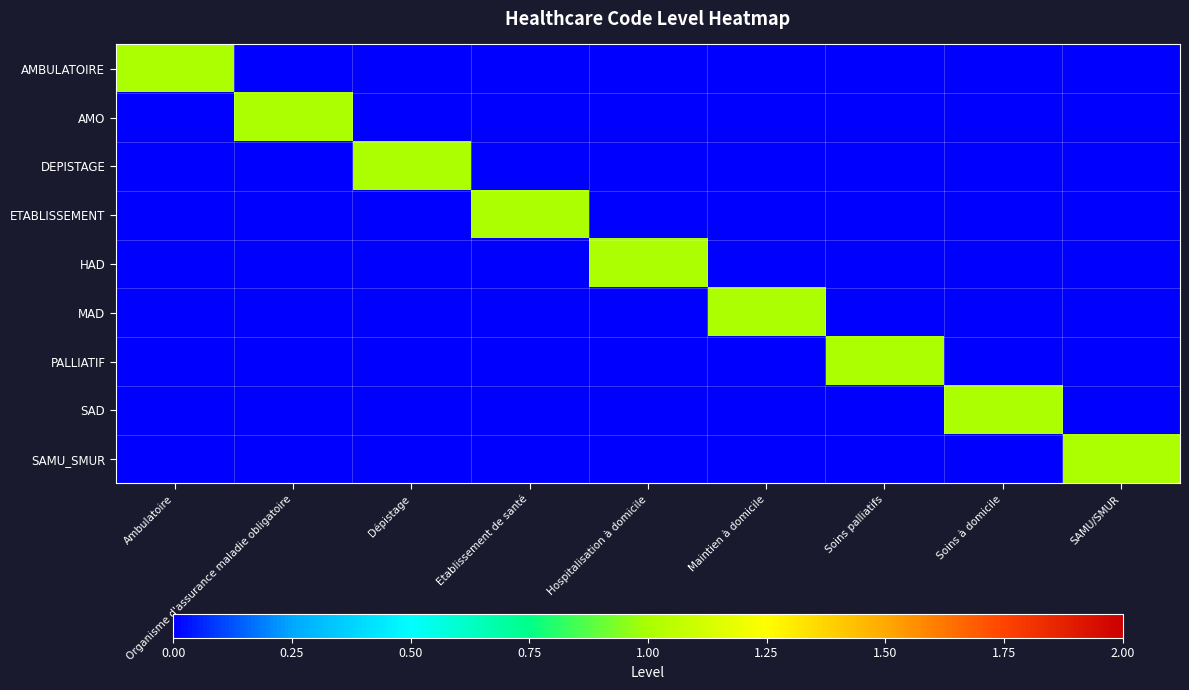

Which series has the widest spread of values?

AMBULATOIRE